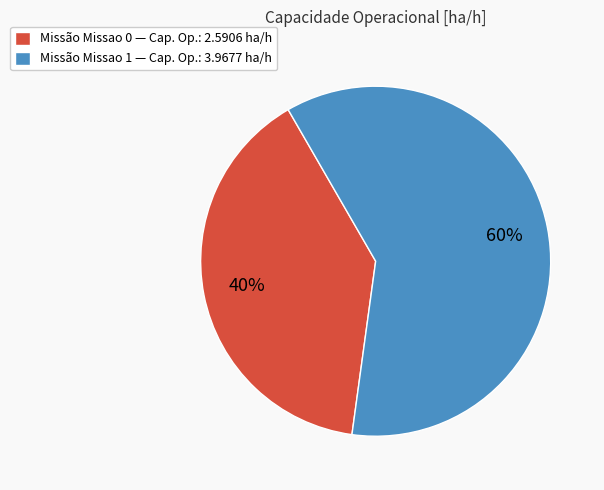

To the nearest percent, what is the average slice percentage?

50%